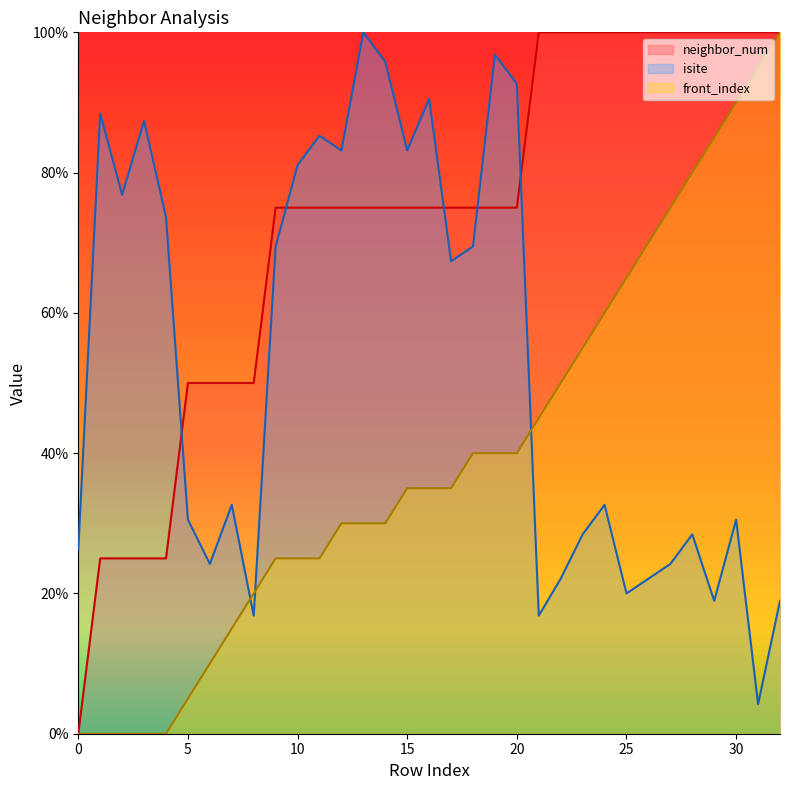

True or false: neighbor_num has more than 2 interior local peaks.

False